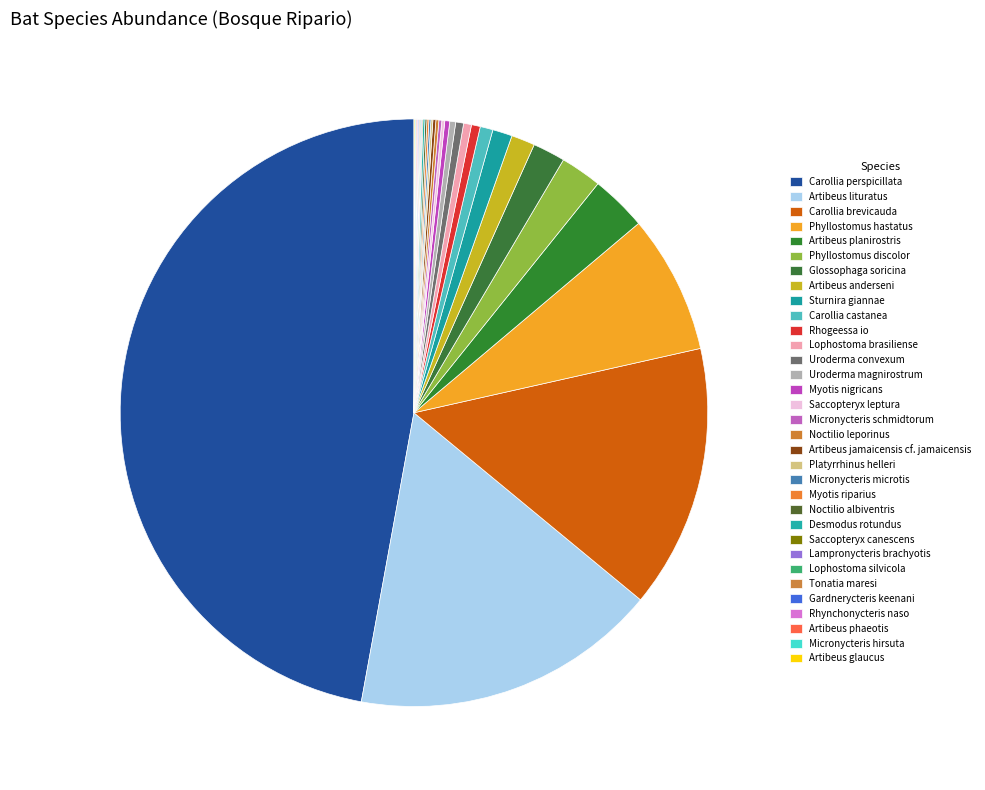

To the nearest percent, what is the combined percentage of Artibeus jamaicensis cf. jamaicensis and Phyllostomus discolor?

2%